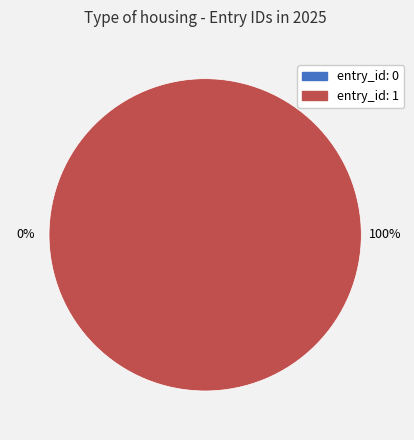

To the nearest percent, what percentage of the pie is 1?

100%